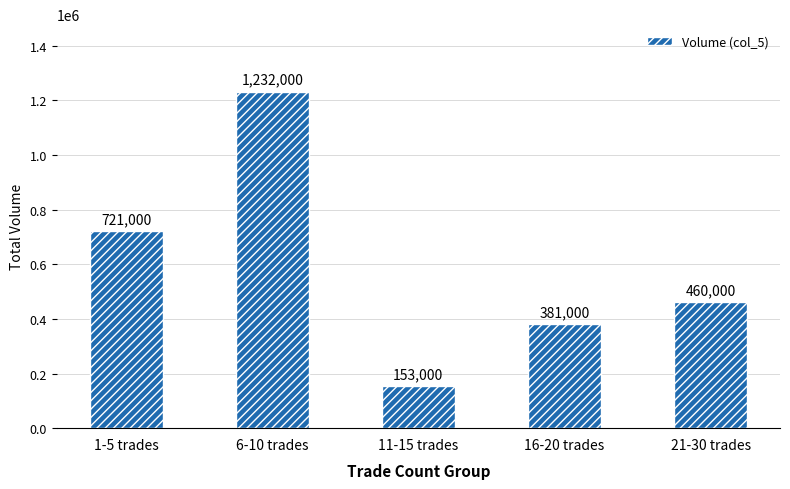

What is the approximate value at 11-15 trades?

153000